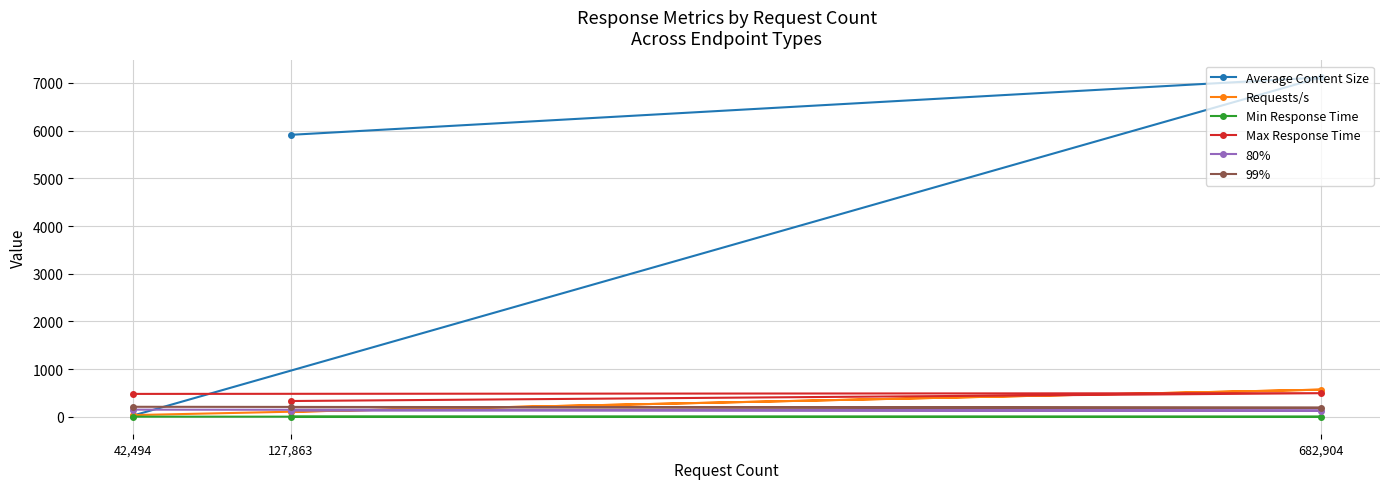

Does the chart display data point markers on the line(s)?

Yes